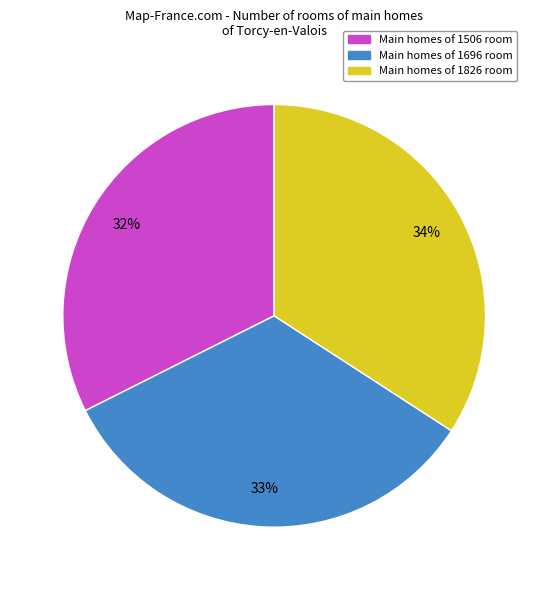

How many slices are in this pie chart?

3